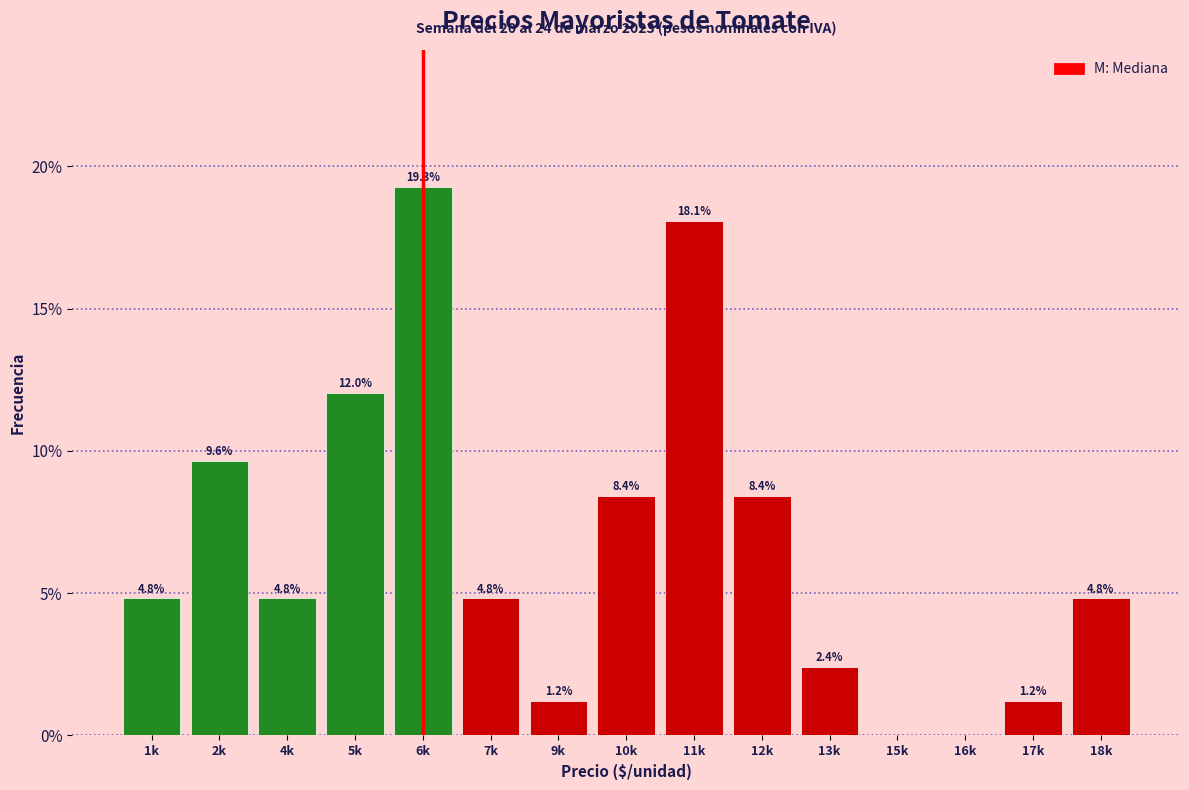

Reading left to right, extract all data points from this chart.

1k=4.8	2k=9.6	4k=4.8	5k=12.0	6k=19.3	7k=4.8	9k=1.2	10k=8.4	11k=18.1	12k=8.4	13k=2.4	15k=0.0	16k=0.0	17k=1.2	18k=4.8